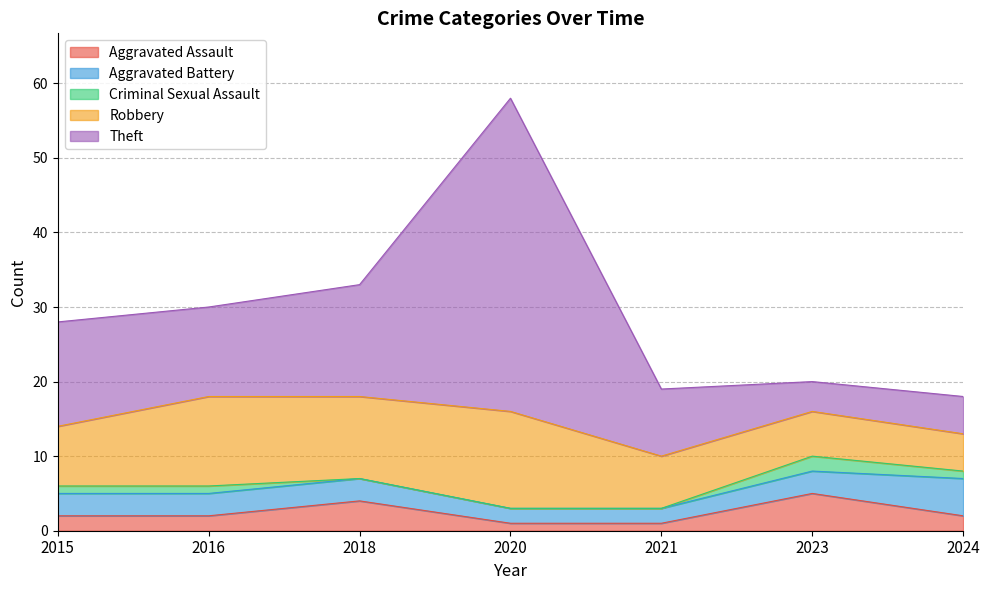

Does the chart have visible grid lines?

Yes